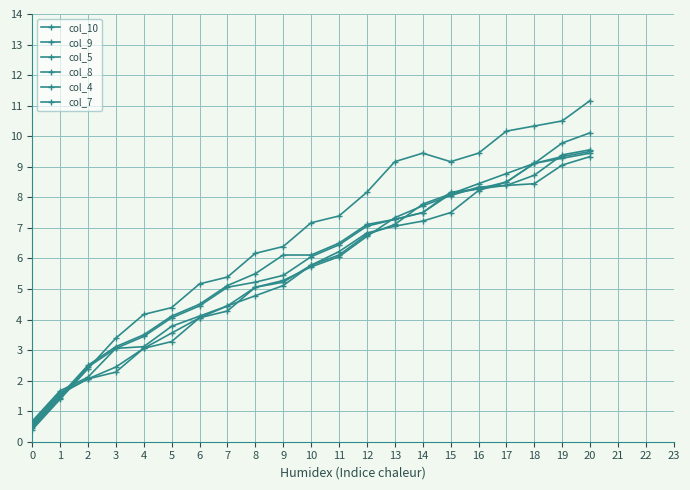

True or false: col_4 has a value of 3.6 at 1.

False